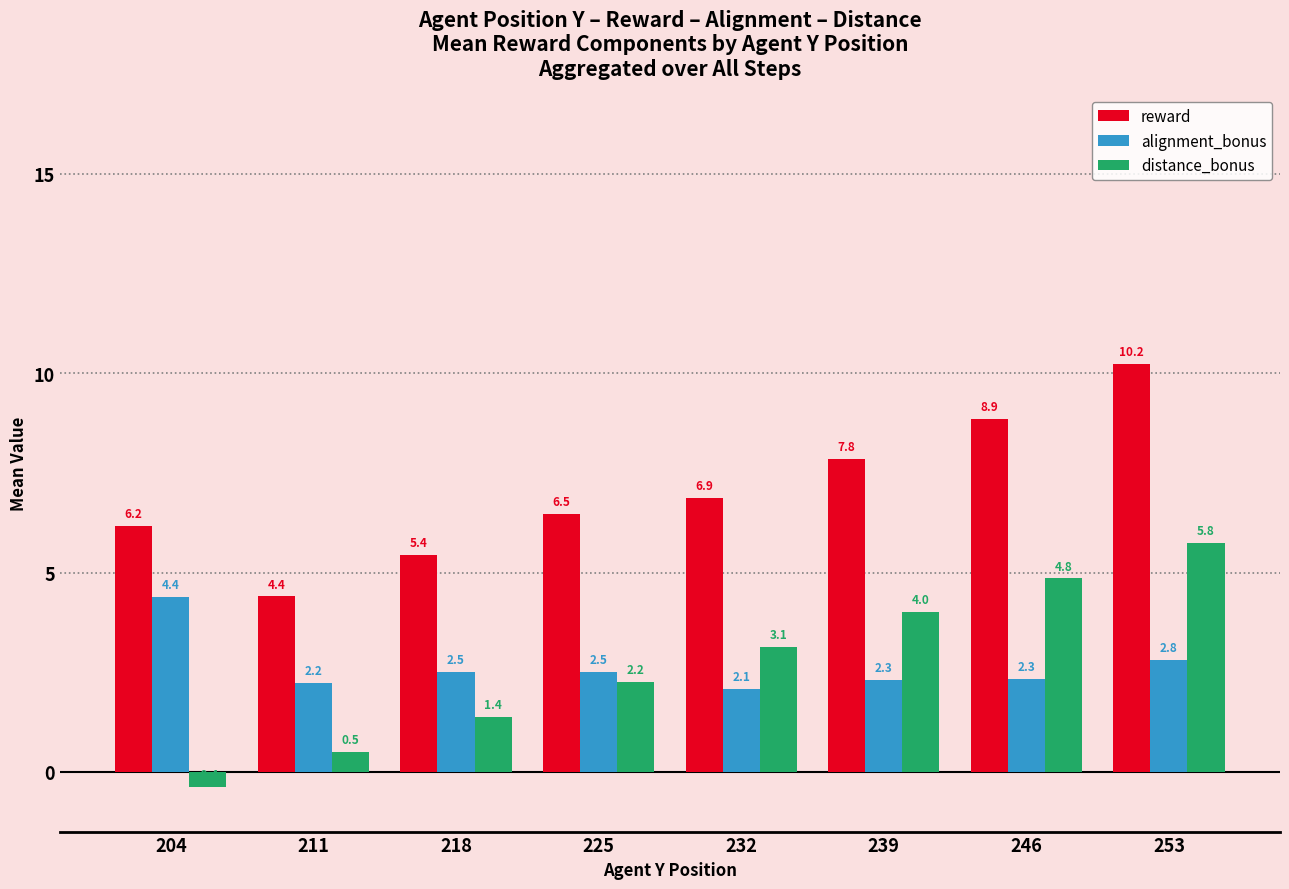

The distance_bonus series shows 2.2 at 225. True or false?

True